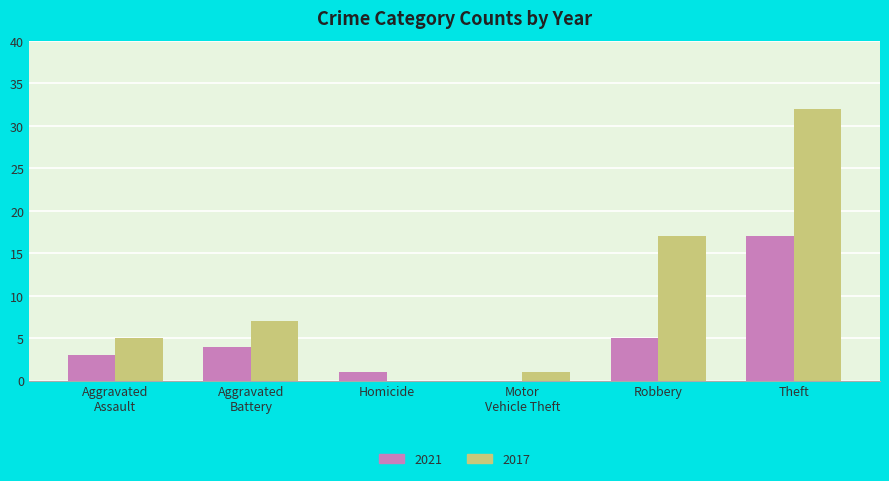

At which label is 2021 closest to 8?

Robbery